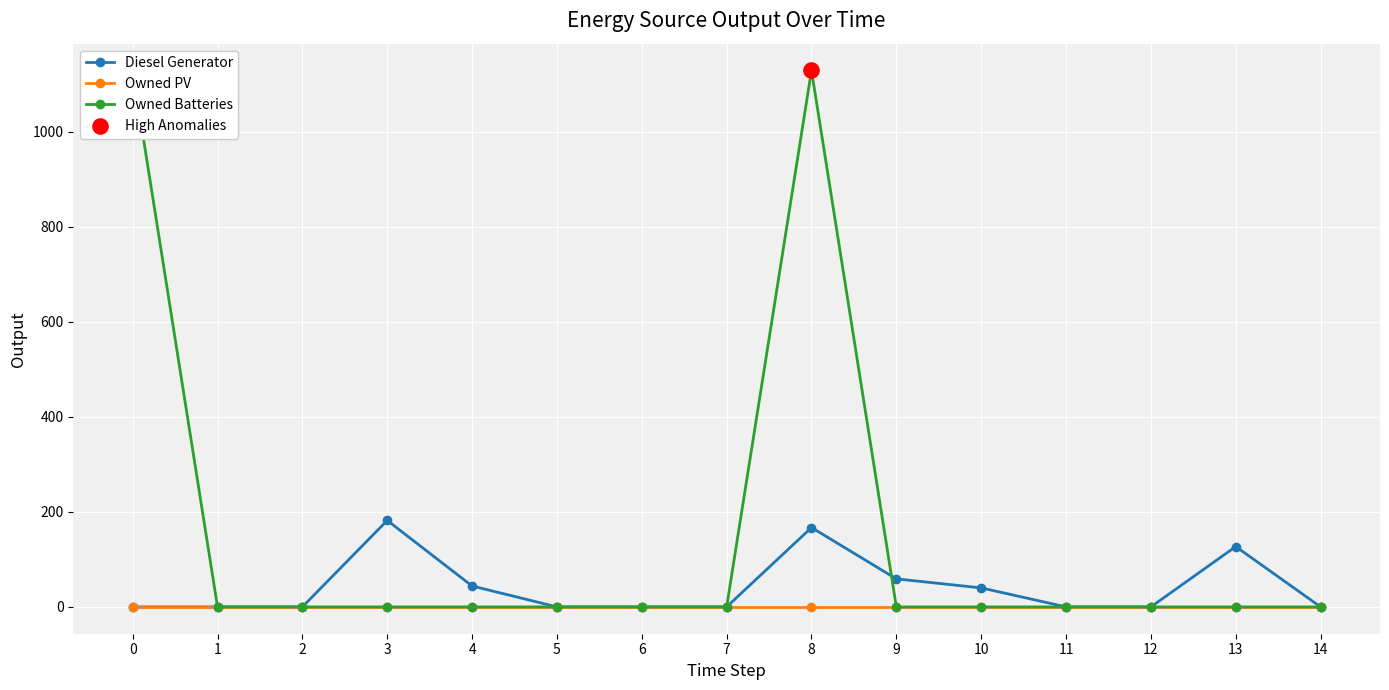

At how many categories does at least one series exceed 781?

2